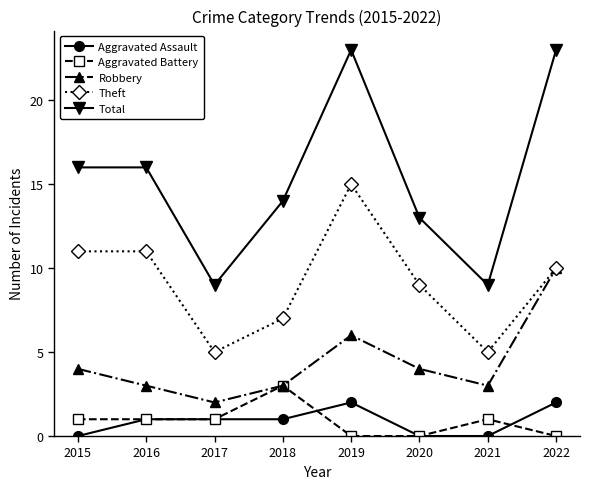

True or false: Theft and Aggravated Battery intersect in this chart.

False